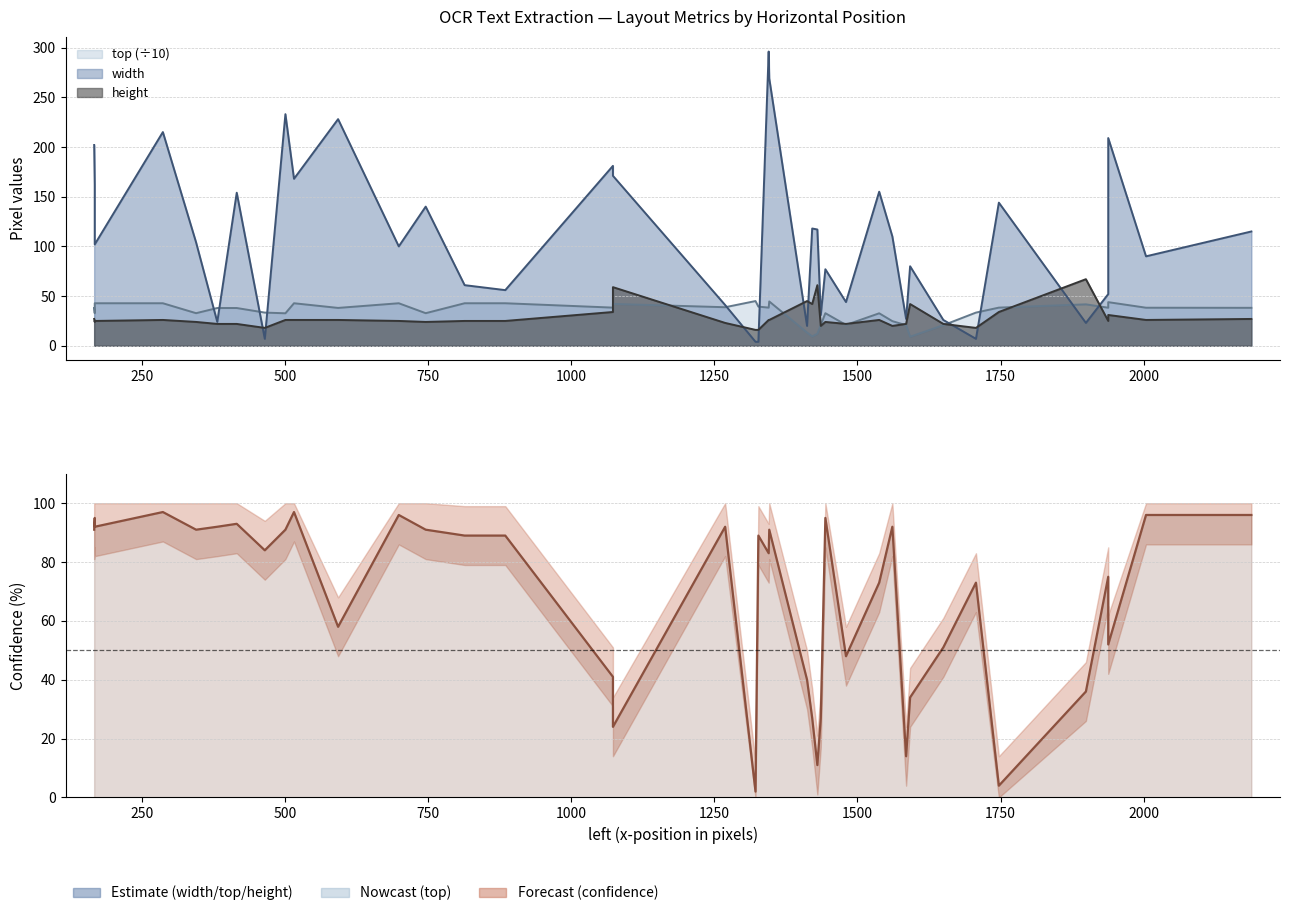

Which series has the largest total across all categories?

top